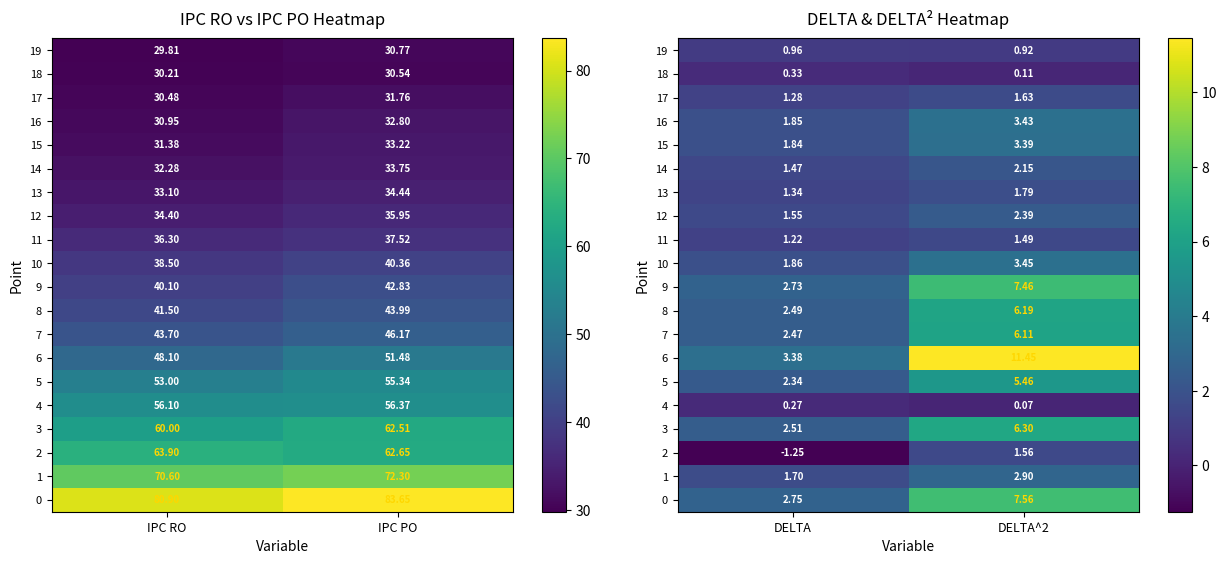

List the labels in order of 17 value, largest first.

DELTA^2, DELTA